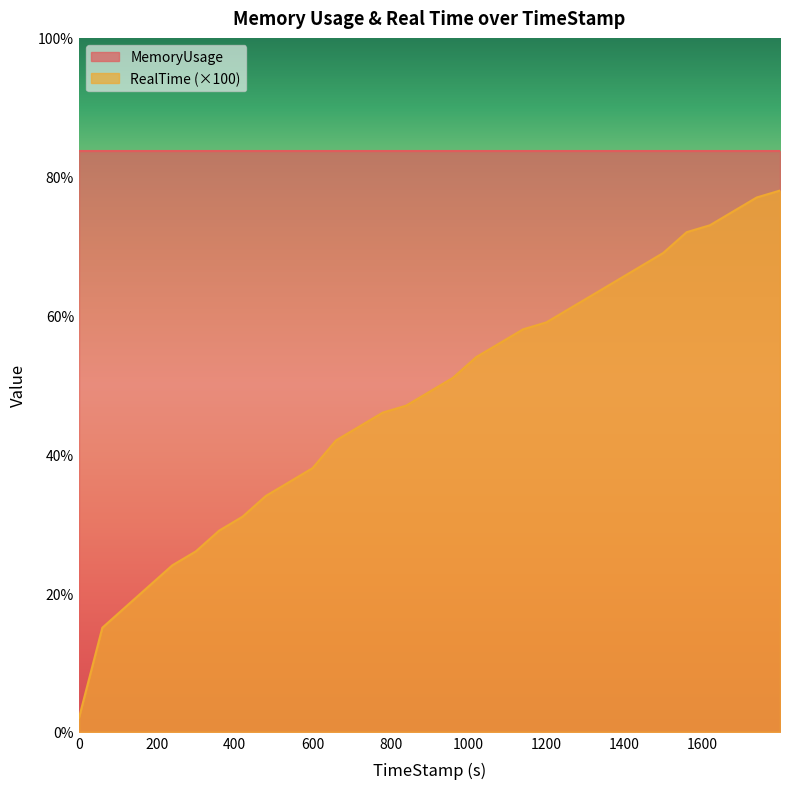

List the labels in order of value, smallest first.

0, 59.96, 119.81, 179.76, 239.82, 299.98, 359.98, 419.81, 479.85, 539.98, 599.67, 659.99, 719.85, 779.82, 839.66, 899.72, 959.67, 1019.89, 1079.97, 1139.97, 1199.81, 1259.66, 1319.97, 1379.79, 1439.7, 1499.7, 1559.98, 1619.75, 1679.71, 1739.76, 1799.62